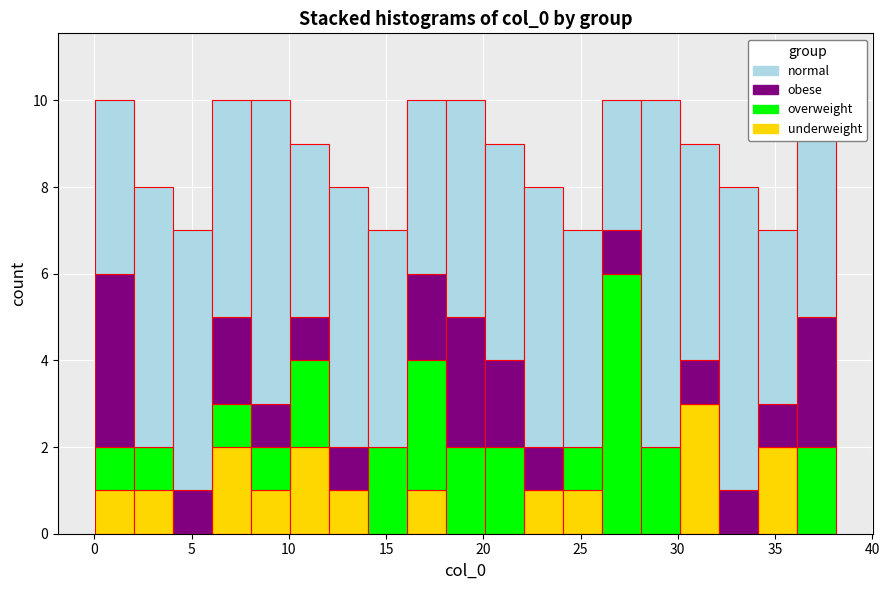

Reading left to right, transcribe this chart: for each stacked bar, give the range it covers on the x-axis and its total height. Neither the bar edges nor the heights are printed on the chart, so give them approximately, as read against the axes.

0 to 2: 10
2 to 4: 8
4 to 6: 7
6 to 8: 10
8 to 10: 10
10 to 12: 9
12 to 14: 8
14 to 16: 7
16 to 18: 10
18 to 20: 10
20 to 22: 9
22 to 24: 8
24 to 26: 7
26 to 28: 10
28 to 30: 10
30 to 32: 9
32 to 34: 8
34 to 36: 7
36 to 38: 11